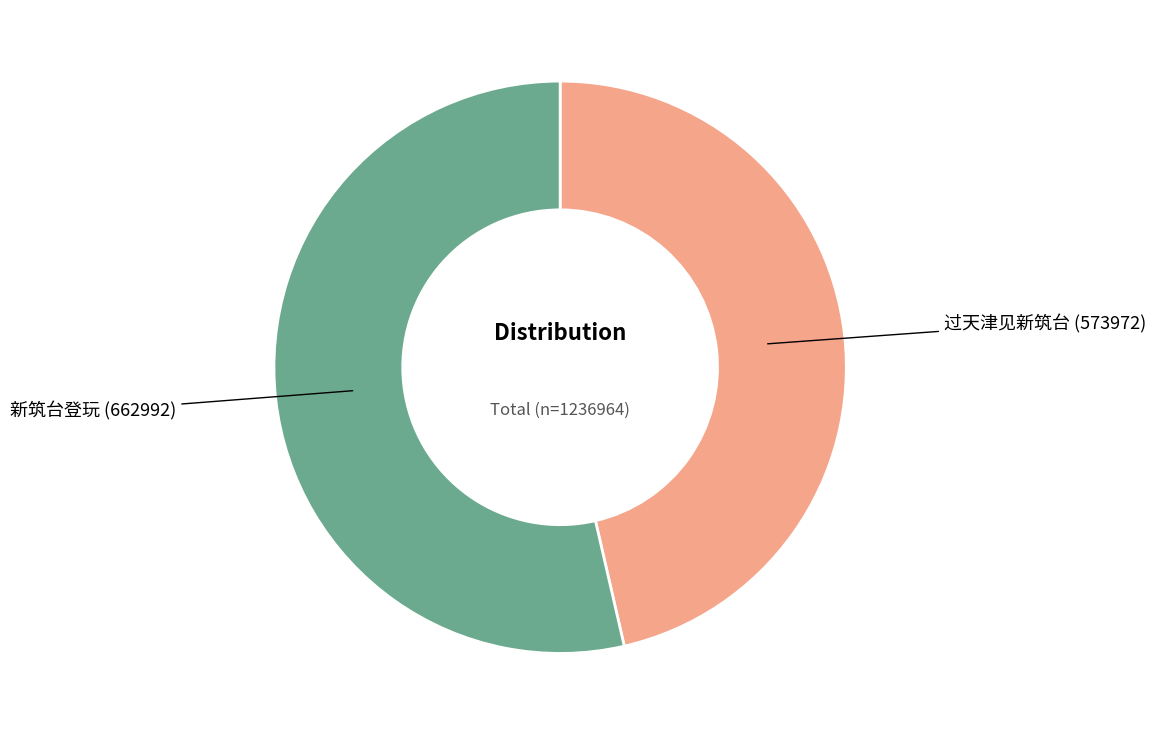

Is it true that 新筑台登玩 is 54% of the pie?

True